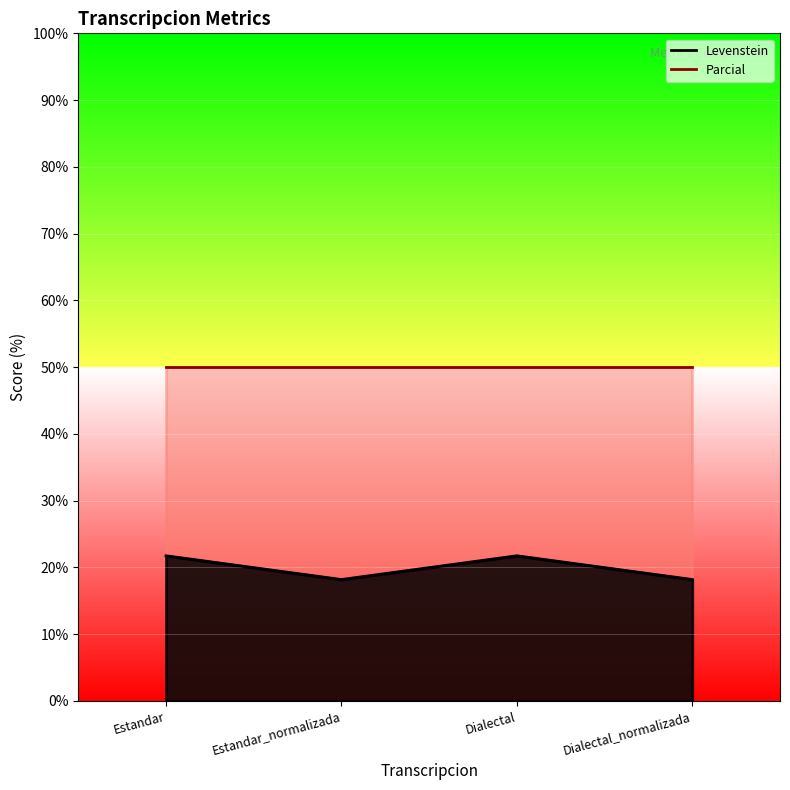

How many data points does each series have?

4